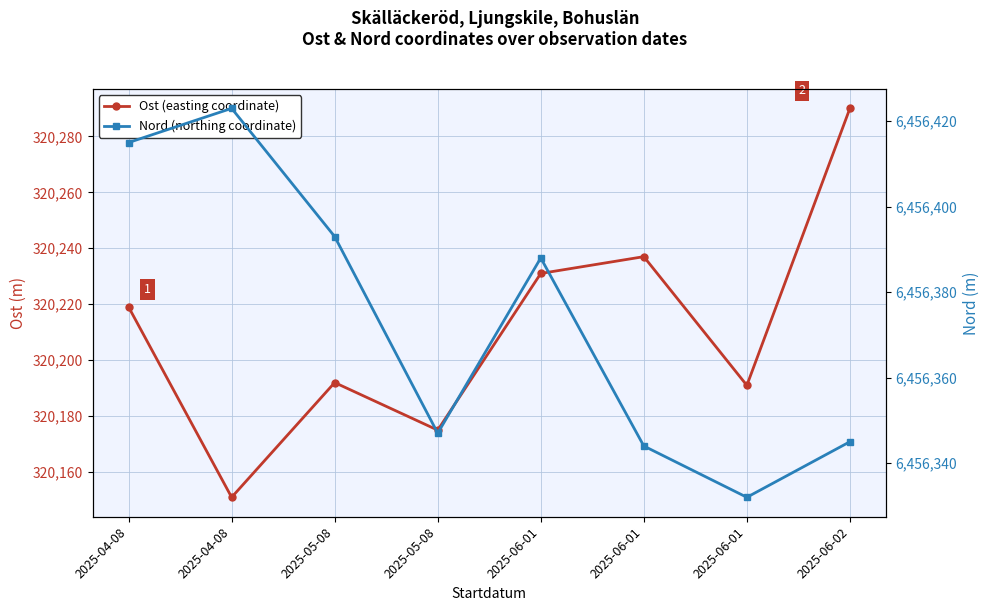

Where is Nord (northing coordinate) nearest to the value 6456377?

2025-06-01